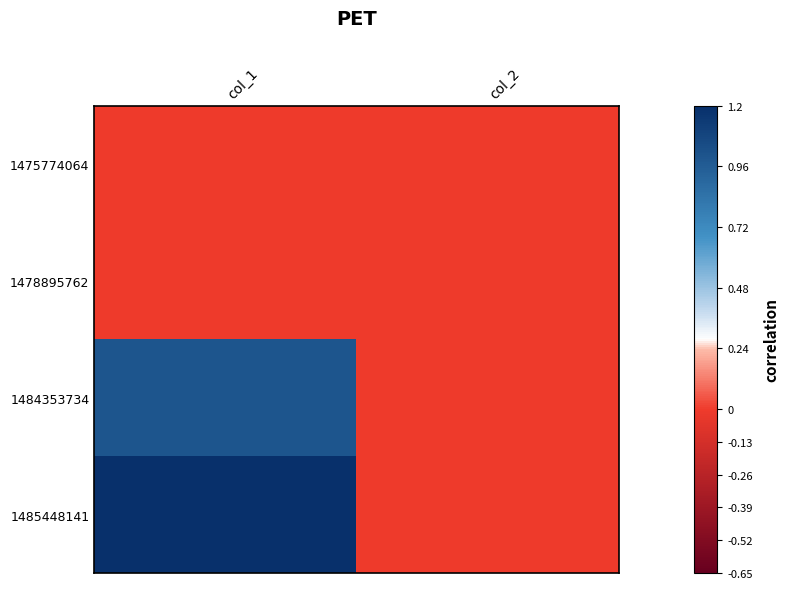

Rank the series at col_2 from highest to lowest value.

1475774064, 1478895762, 1484353734, 1485448141